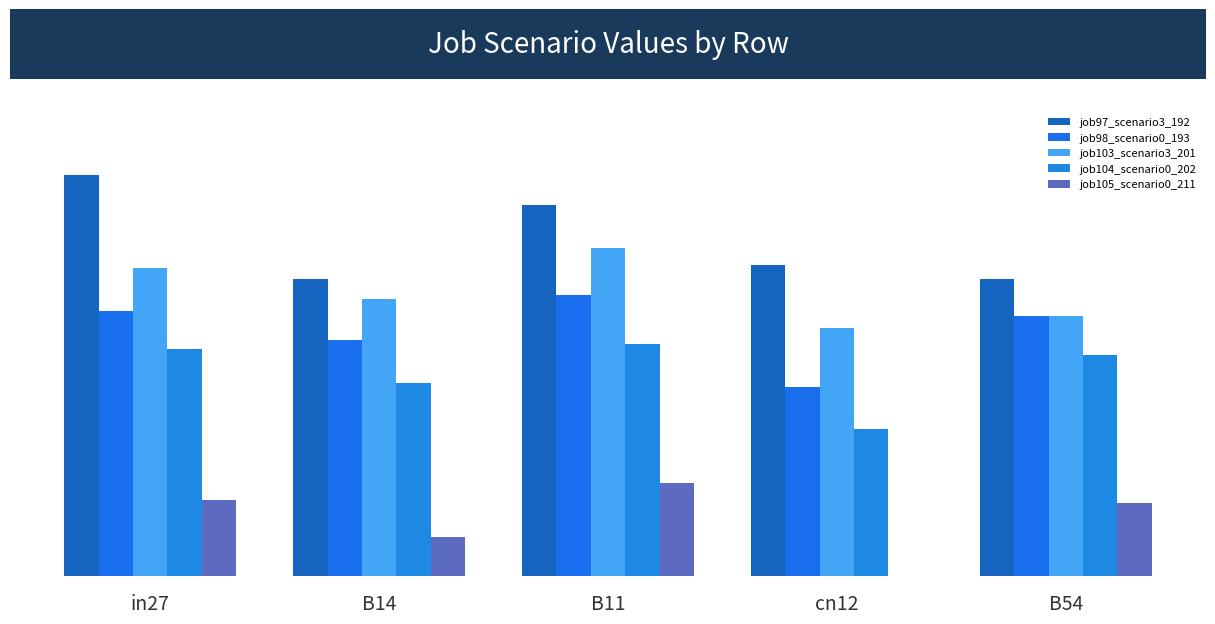

Is the value of job105_scenario0_211 at cn12 greater than the value of job103_scenario3_201 at B14?

No